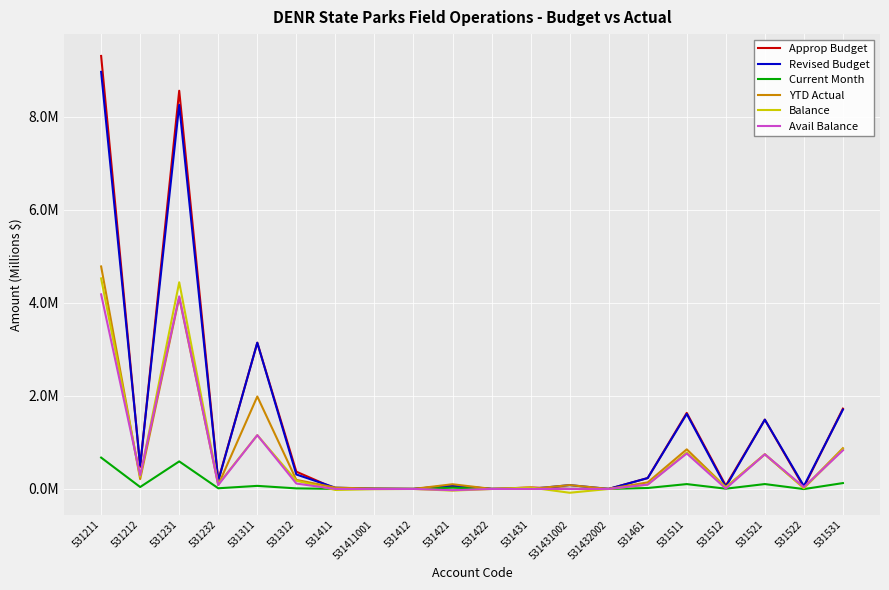

What are all the series names shown in the legend?

Approp Budget, Revised Budget, Current Month, YTD Actual, Balance, Avail Balance